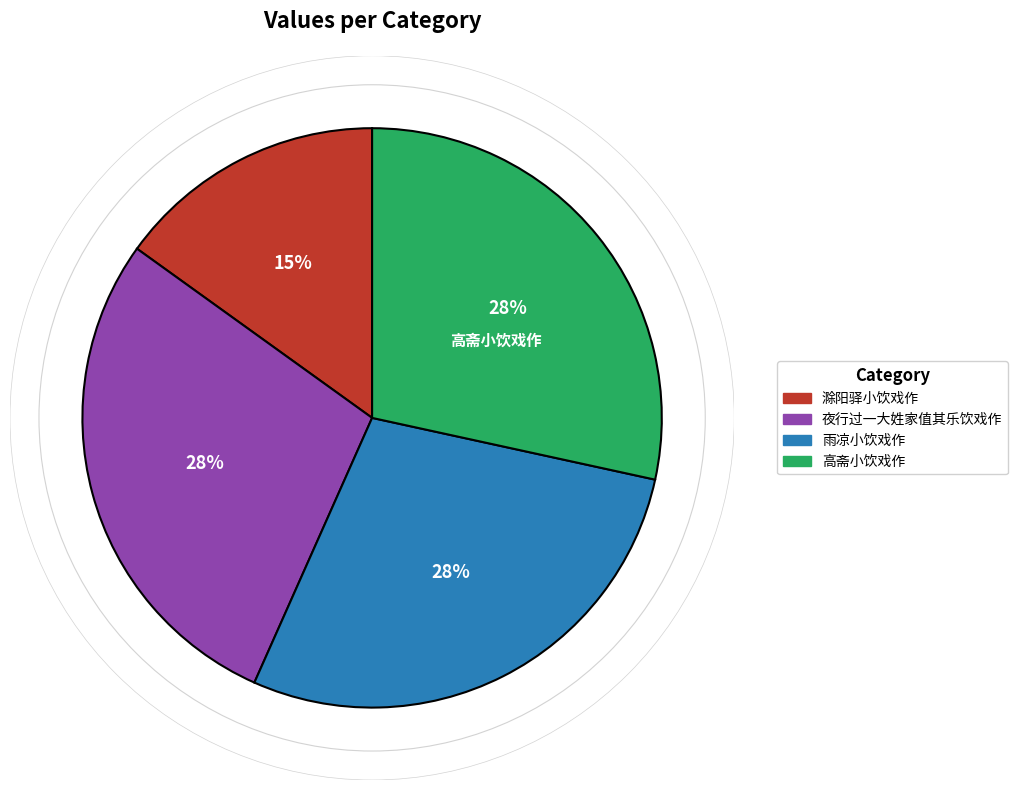

To the nearest percent, what is the difference between the largest and smallest slice percentages?

13%